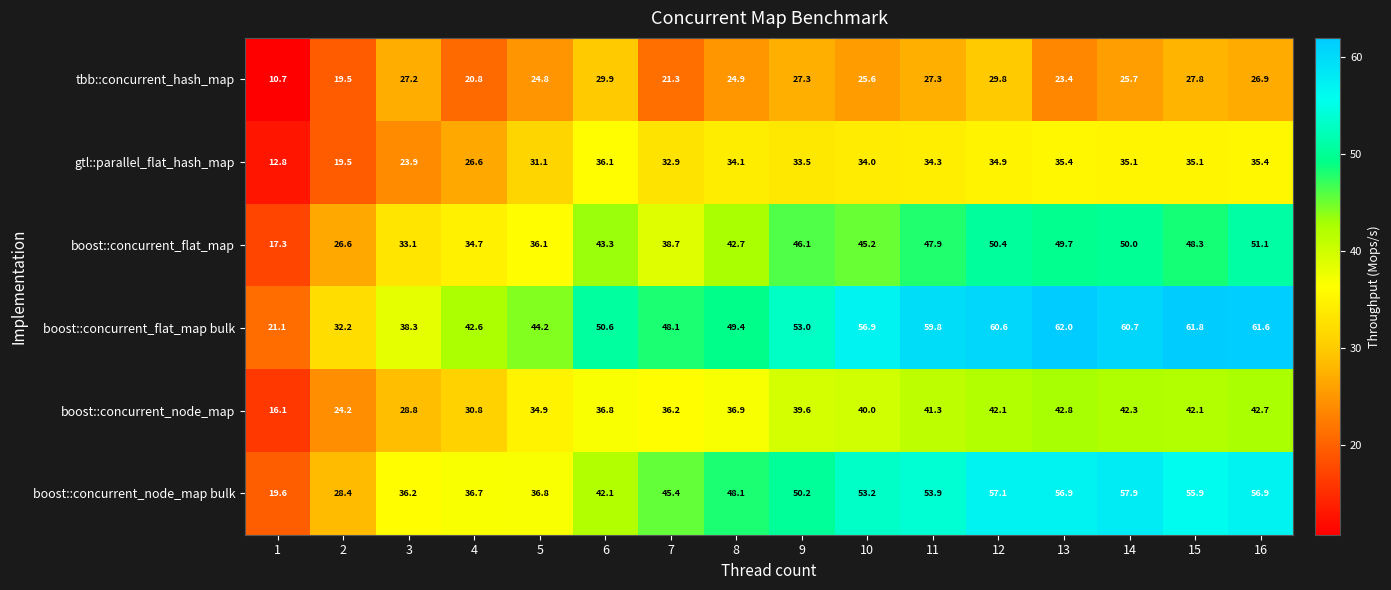

The value of gtl::parallel_flat_hash_map at 3 is 23.9. True or false?

True